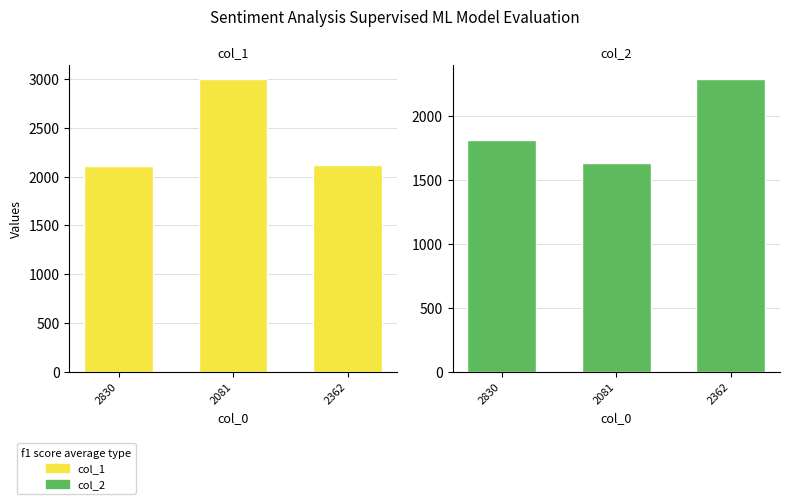

What are all the series names shown in the legend?

col_1, col_2